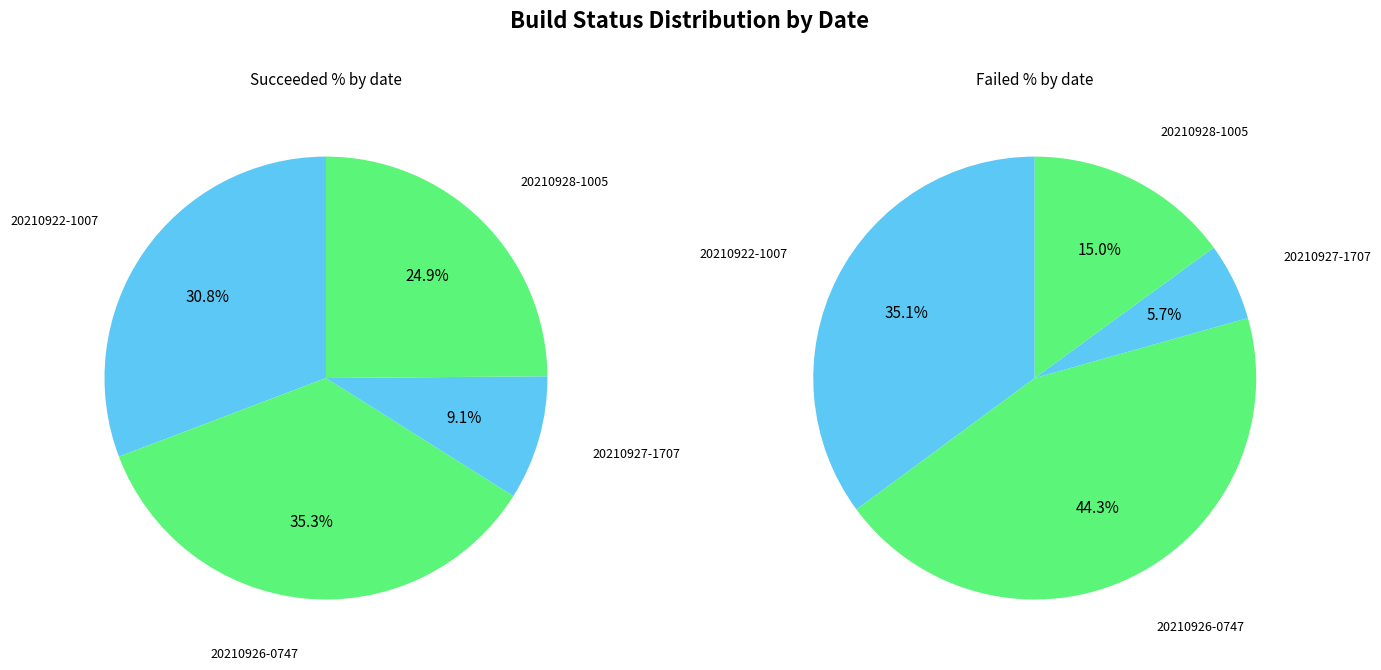

The failed slice represents 35% of the pie. True or false?

True